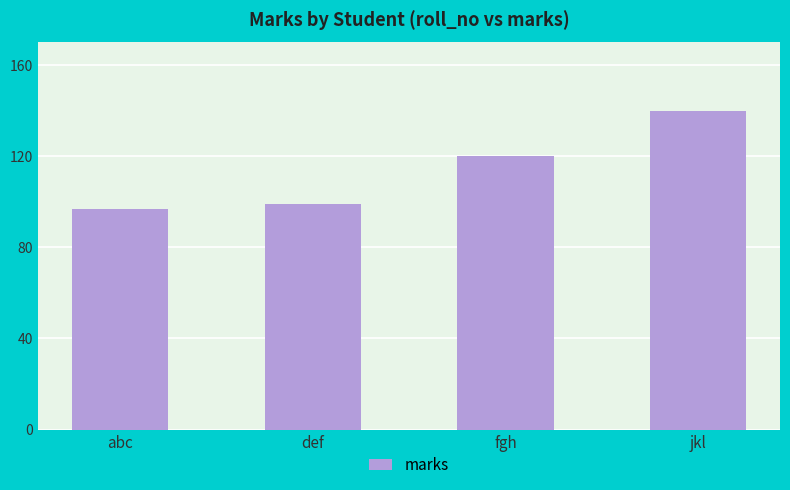

What is the value of the 3rd bar from the left?

120